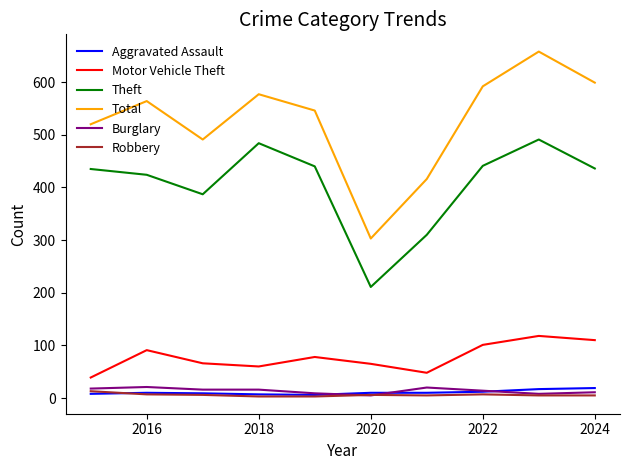

How many lines are shown in the chart?

6